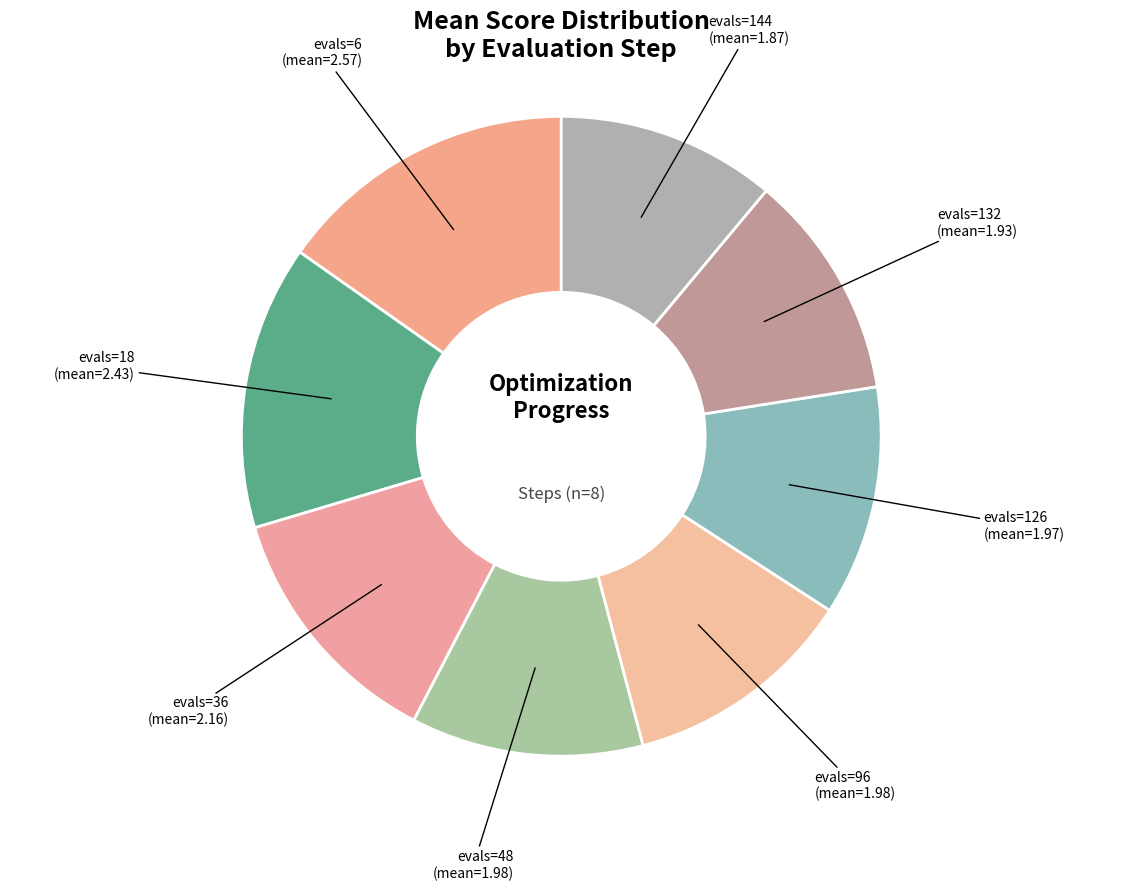

Does any single category account for the majority?

No